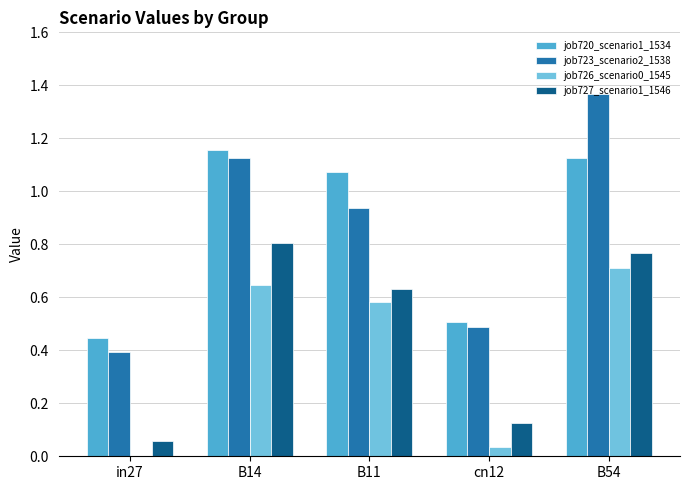

At which category is the sum across all series the highest?

B54